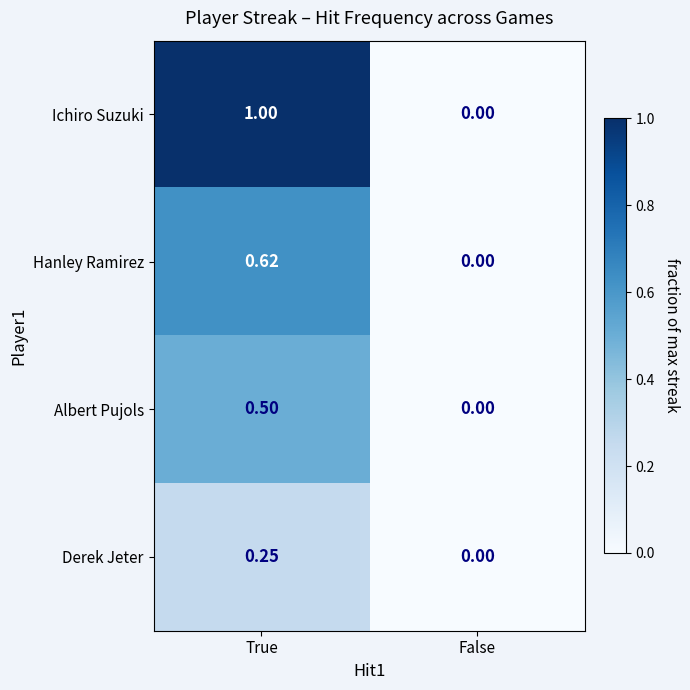

Which series has the largest total across all categories?

Ichiro Suzuki